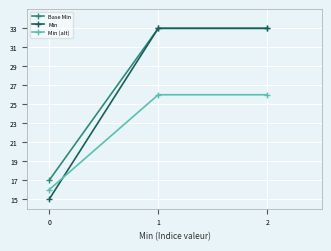

What is the total value across all series at 2?

92